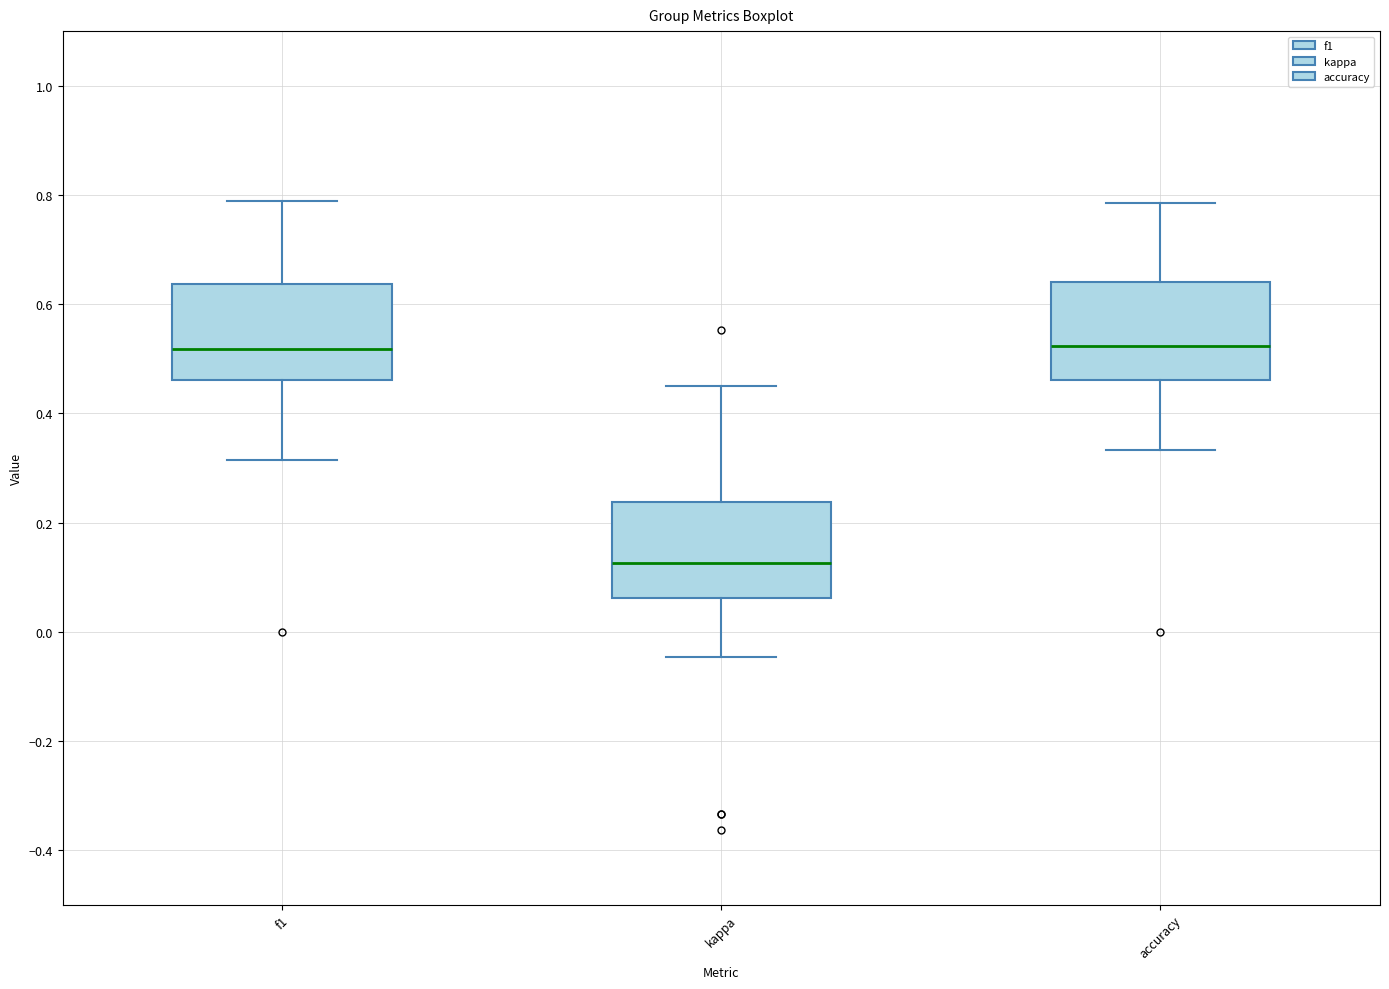

Where is the upper edge of the box for accuracy on the y-axis? The values are not printed on the chart, so give them approximately, as read against the axis.

0.64